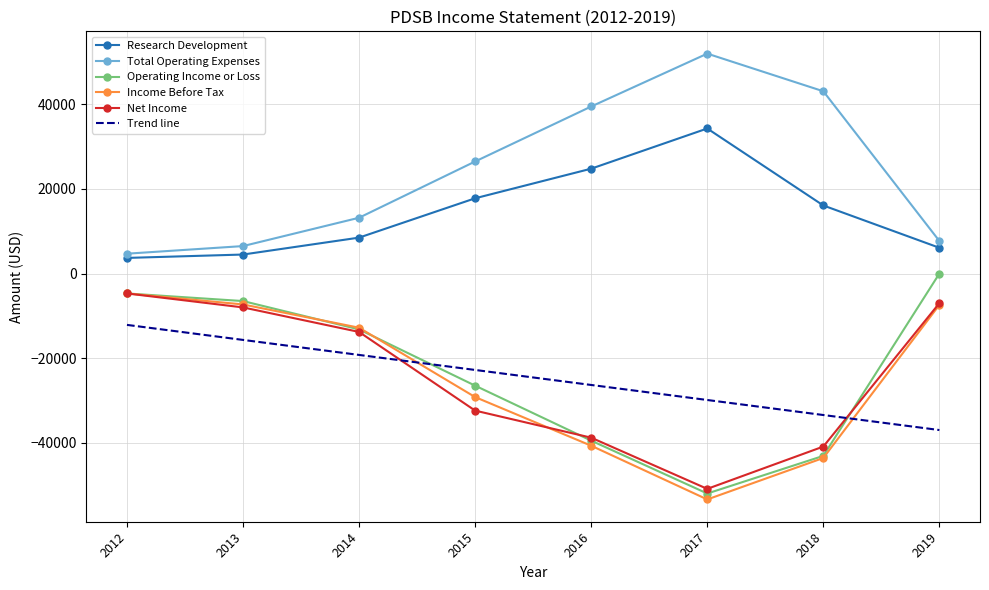

True or false: Total Operating Expenses has more than 2 points higher than both neighbors.

False